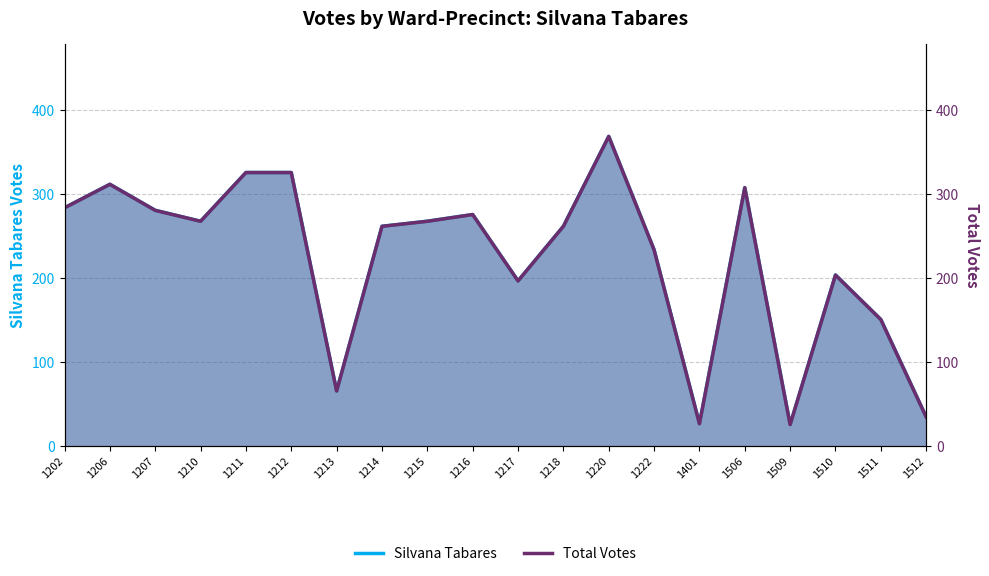

Rank the categories by Total Votes value from lowest to highest.

1509, 1401, 1512, 1213, 1511, 1217, 1510, 1222, 1214, 1218, 1210, 1215, 1216, 1207, 1202, 1506, 1206, 1211, 1212, 1220